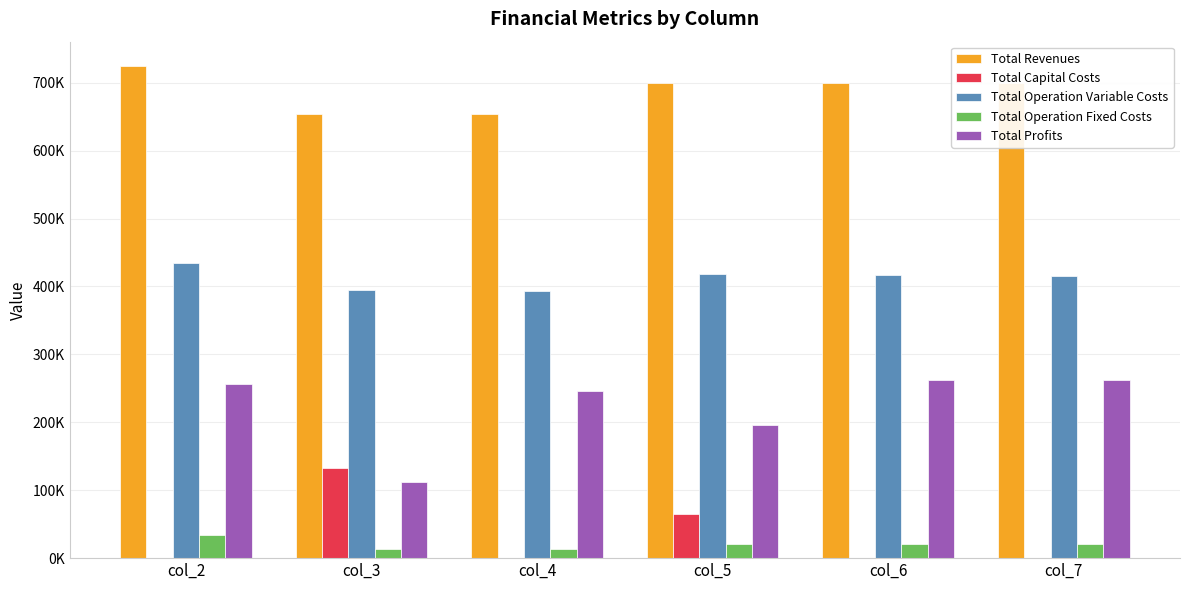

What is the value of the Total Revenues bar at the 3rd from the left?

654235.1